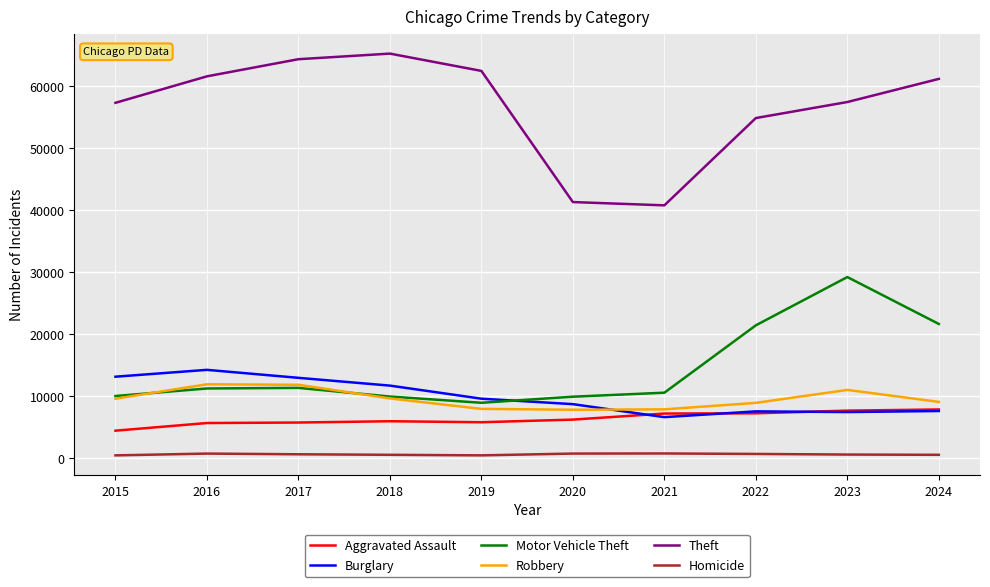

What are all the series names shown in the legend?

Aggravated Assault, Burglary, Motor Vehicle Theft, Robbery, Theft, Homicide